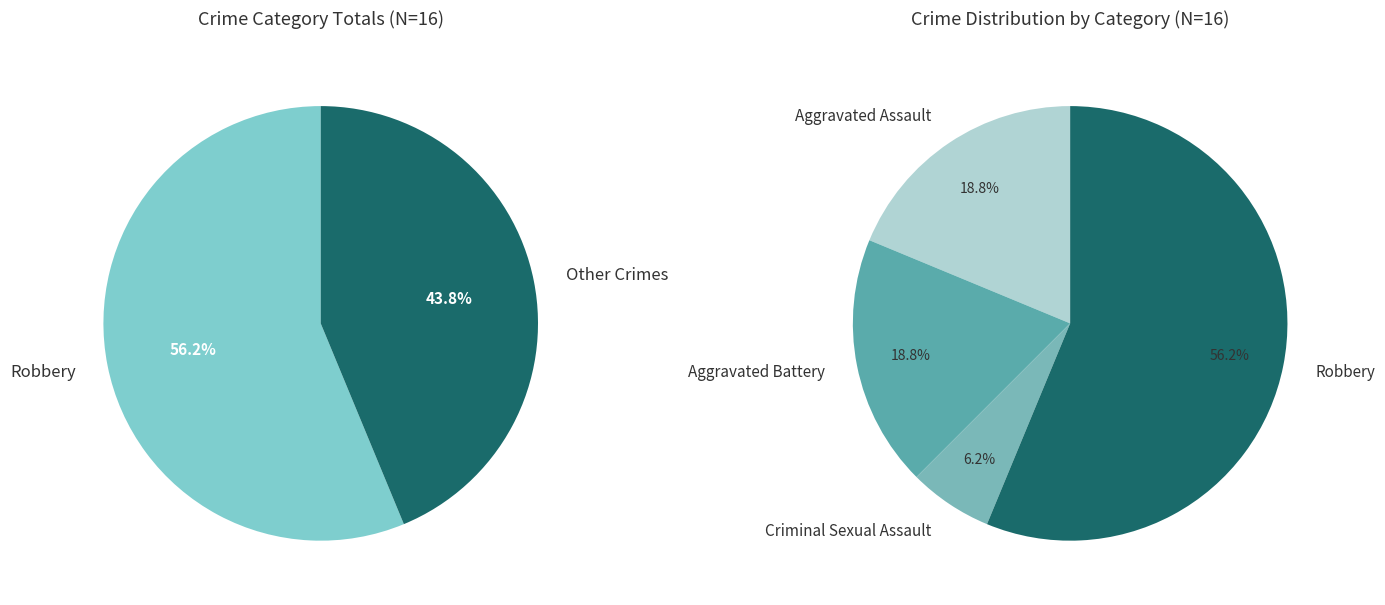

The Aggravated Assault slice represents 19% of the pie. True or false?

True